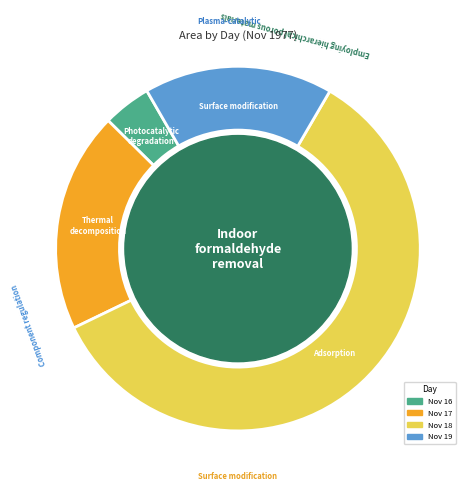

Is there a majority slice in this chart?

Yes